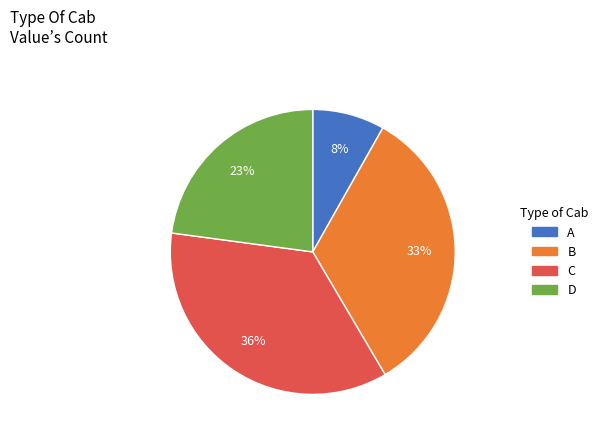

To the nearest percent, what is the average slice percentage?

25%